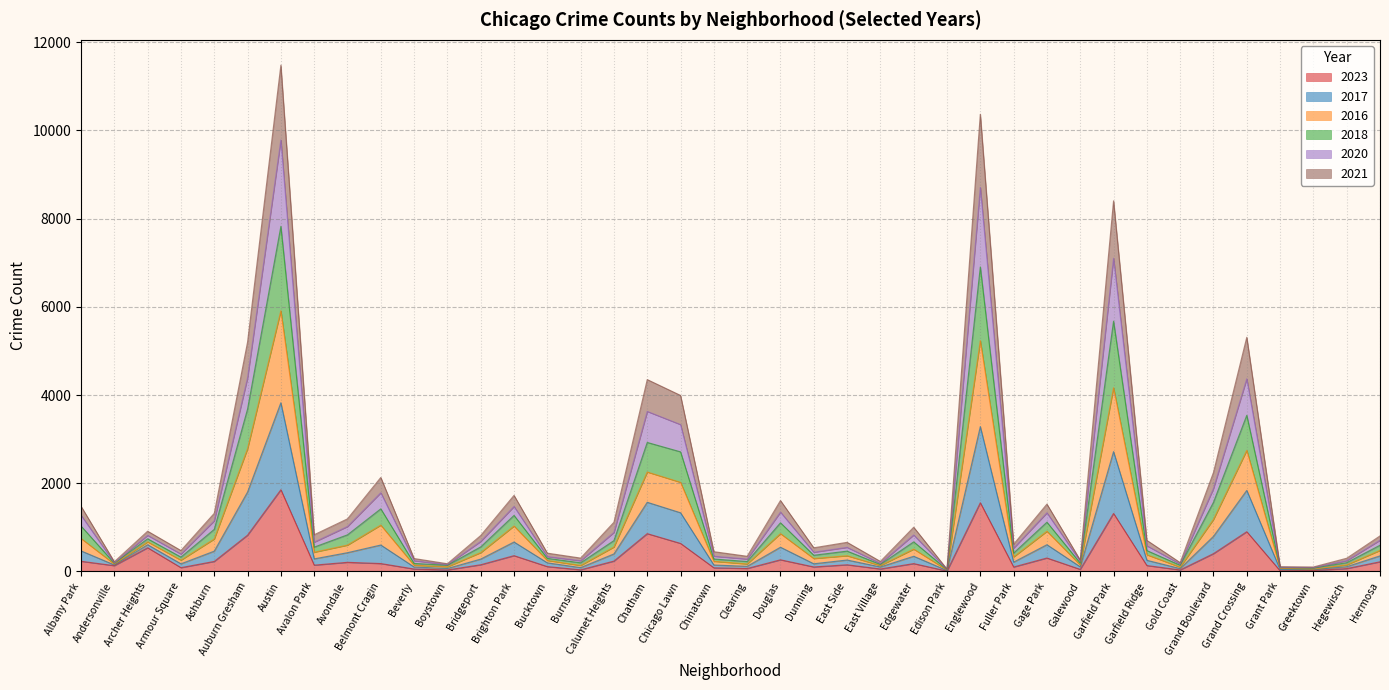

Is it true that 2023 equals 636 at Chicago Lawn?

True